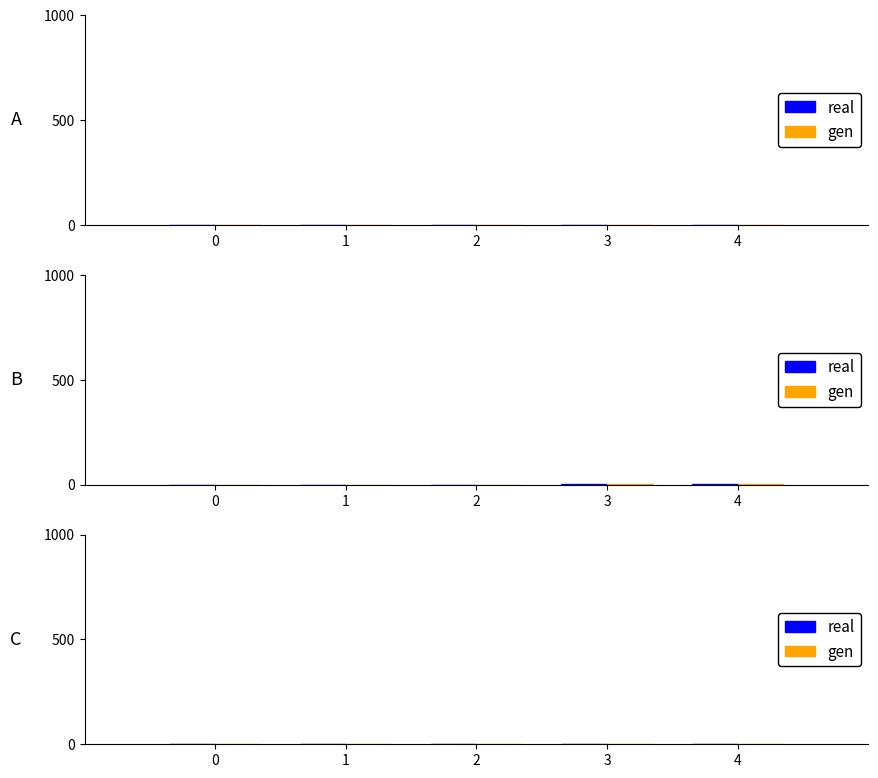

Are the bars grouped side by side (vs. stacked)?

Yes